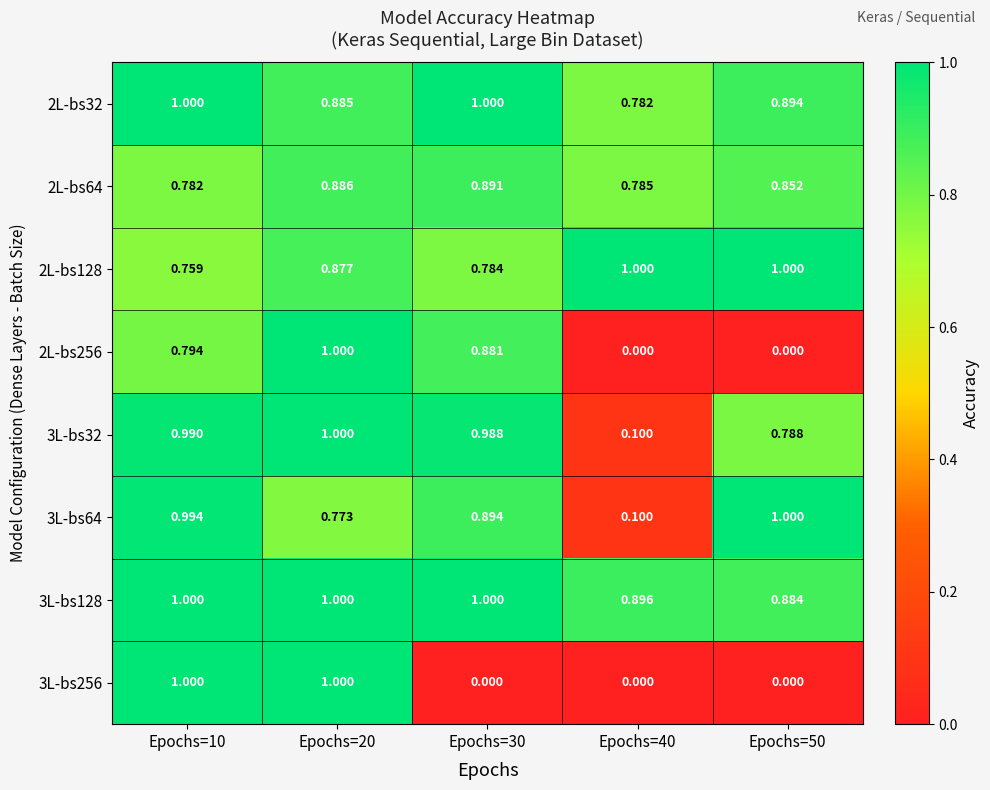

Count the number of data series in this chart.

8